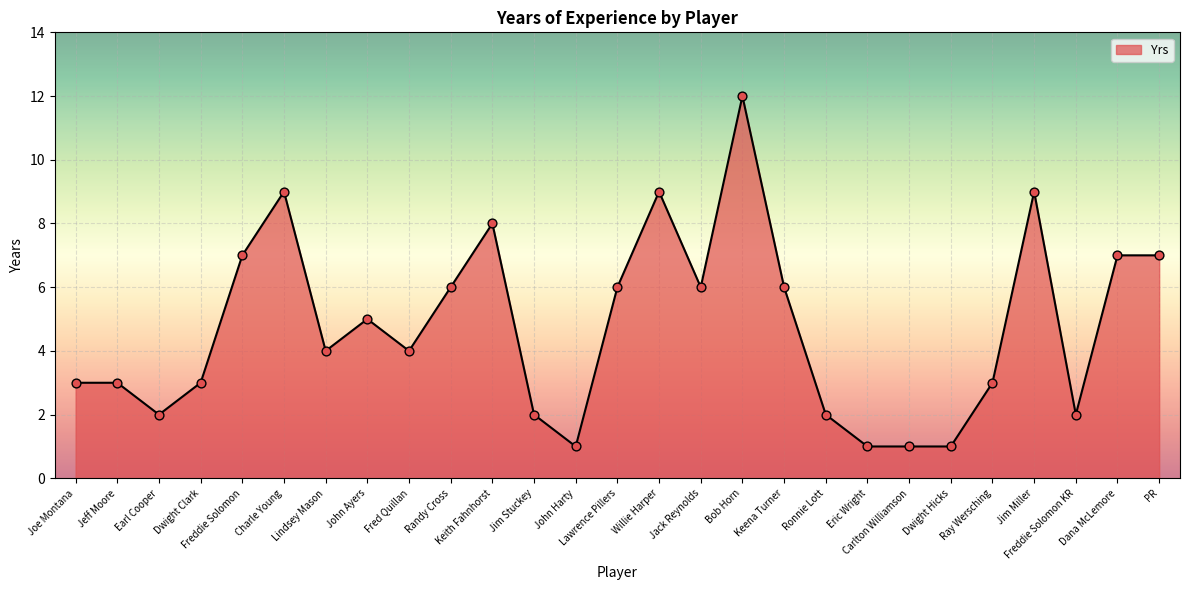

Which has a higher value, Eric Wright or Ronnie Lott?

Ronnie Lott